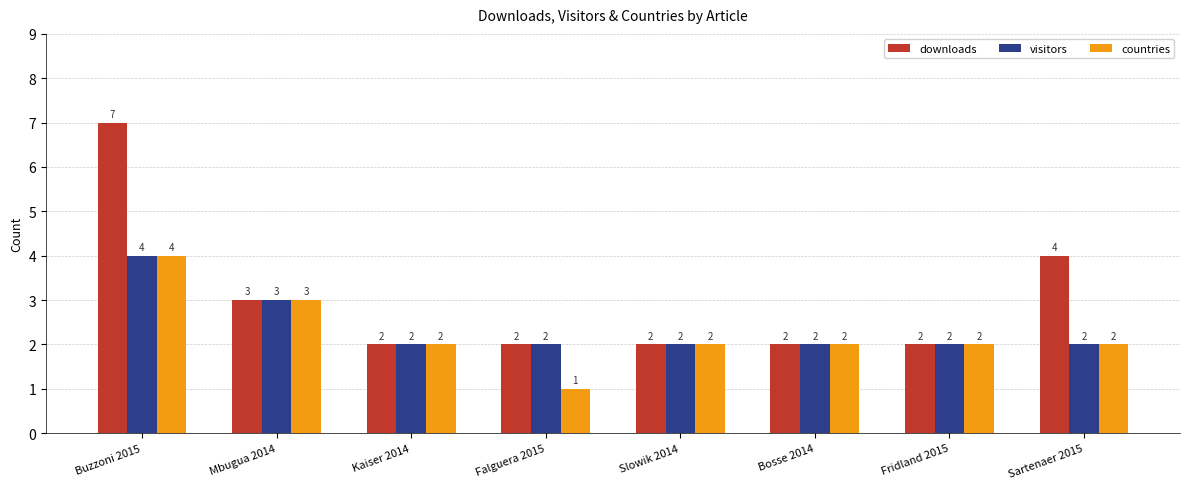

List the series in order of their overall mean, lowest first.

countries, visitors, downloads